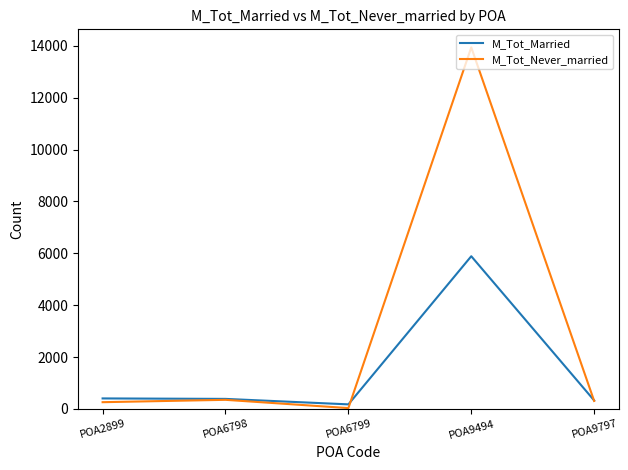

Which category has the highest value across all series?

POA9494